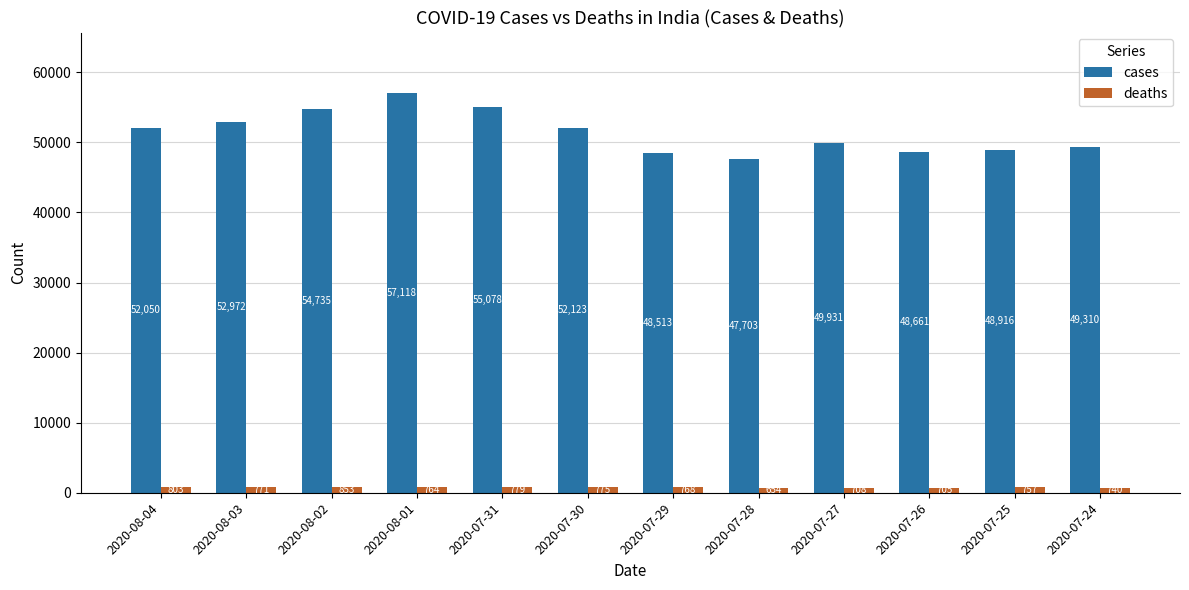

What is the minimum value for deaths?

654